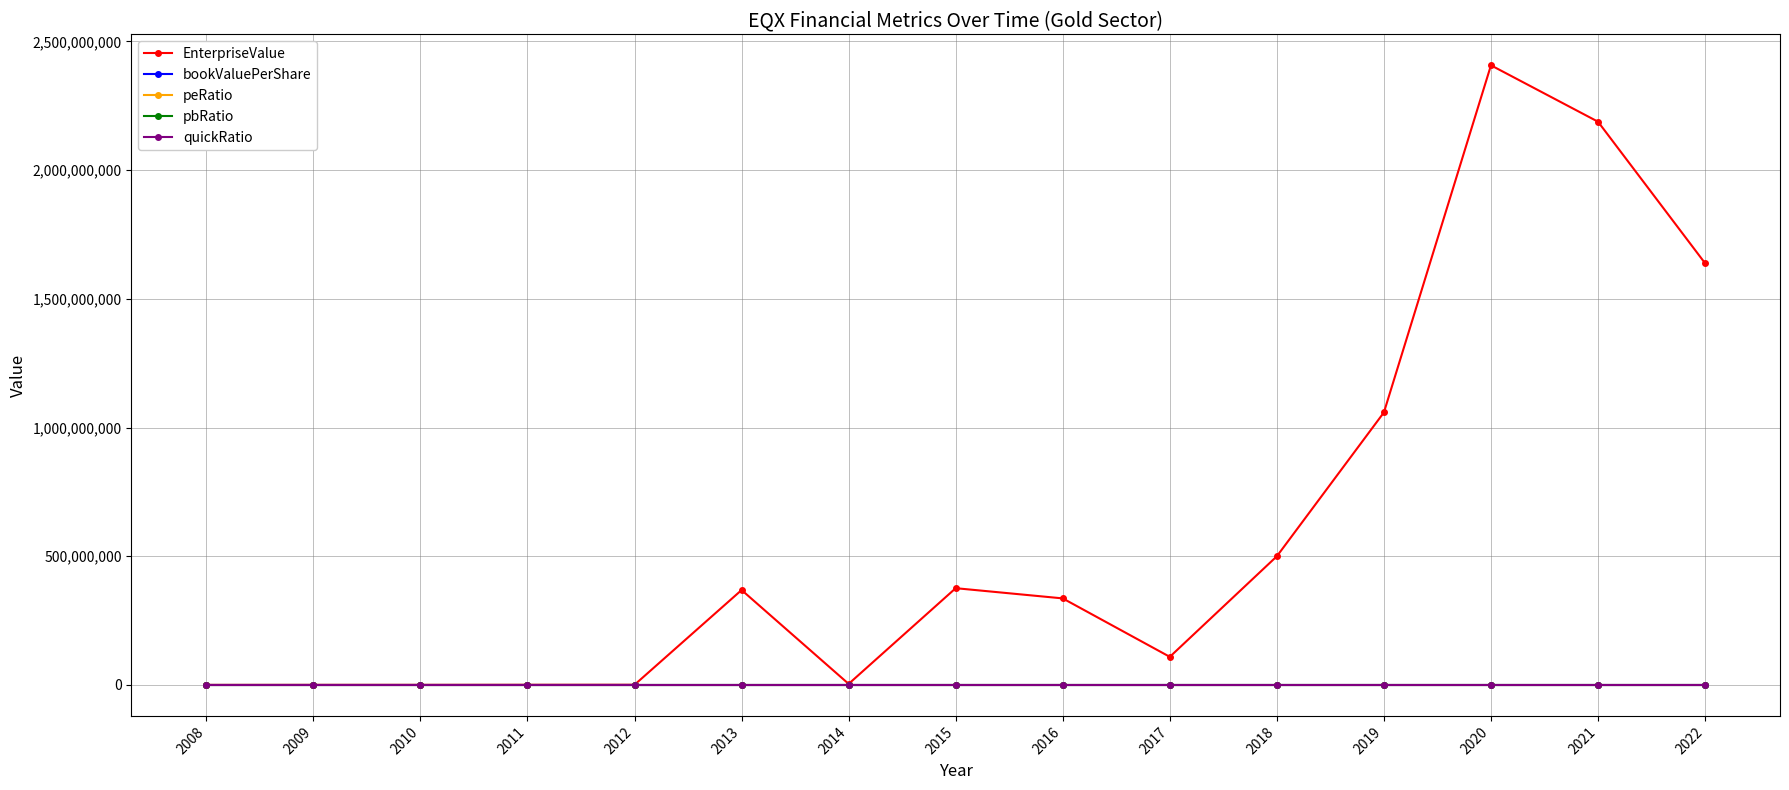

Is this an area chart (filled region under the line)?

No